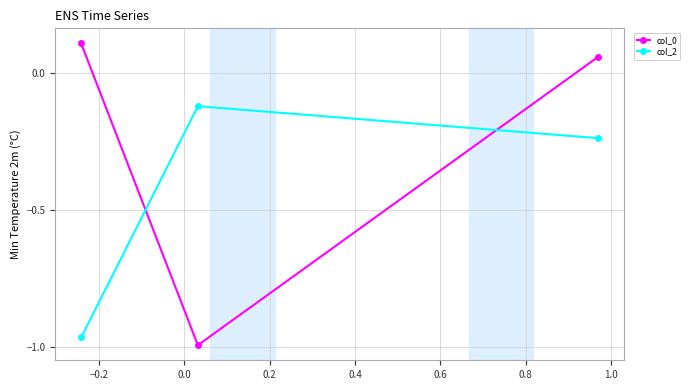

Which series has the largest range (max minus min)?

col_0